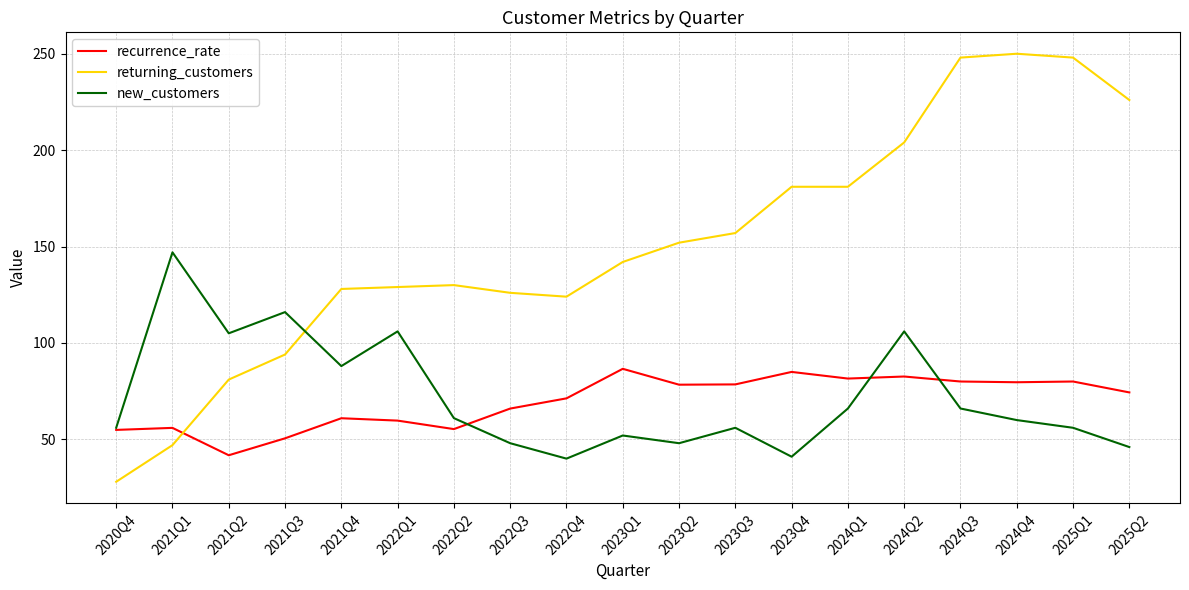

What is the difference between the new_customers values at 2025Q2 and 2023Q3?

10.0